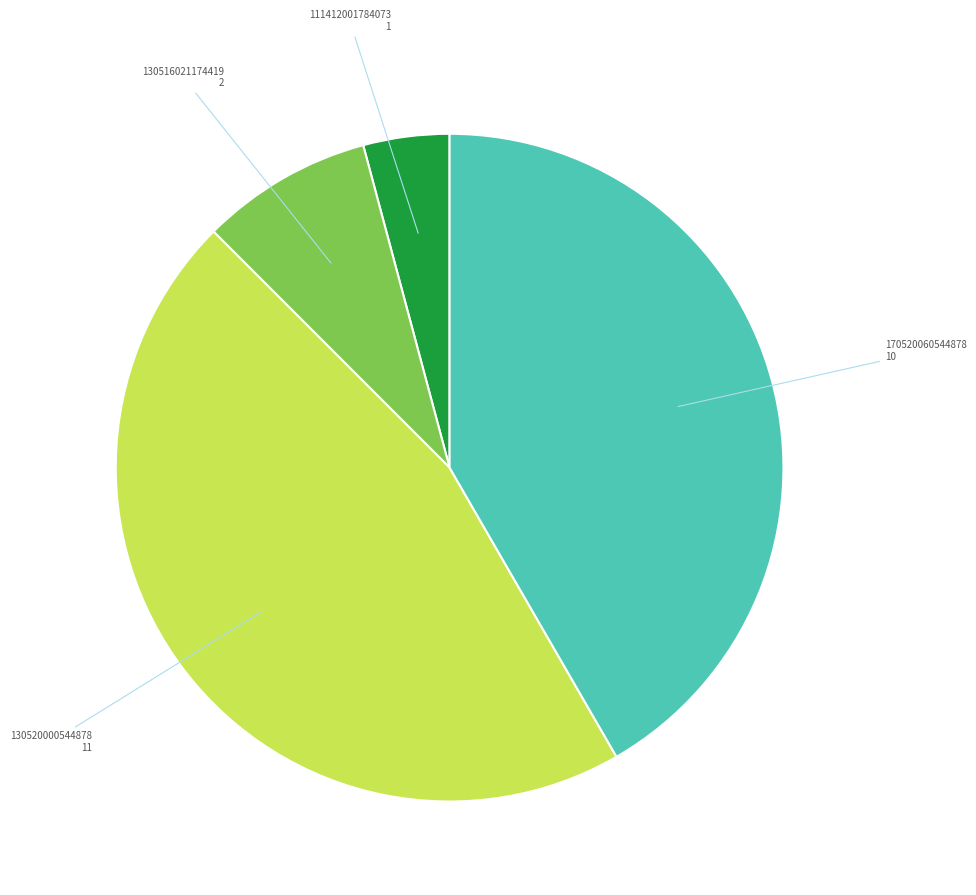

Does any single category account for the majority?

No